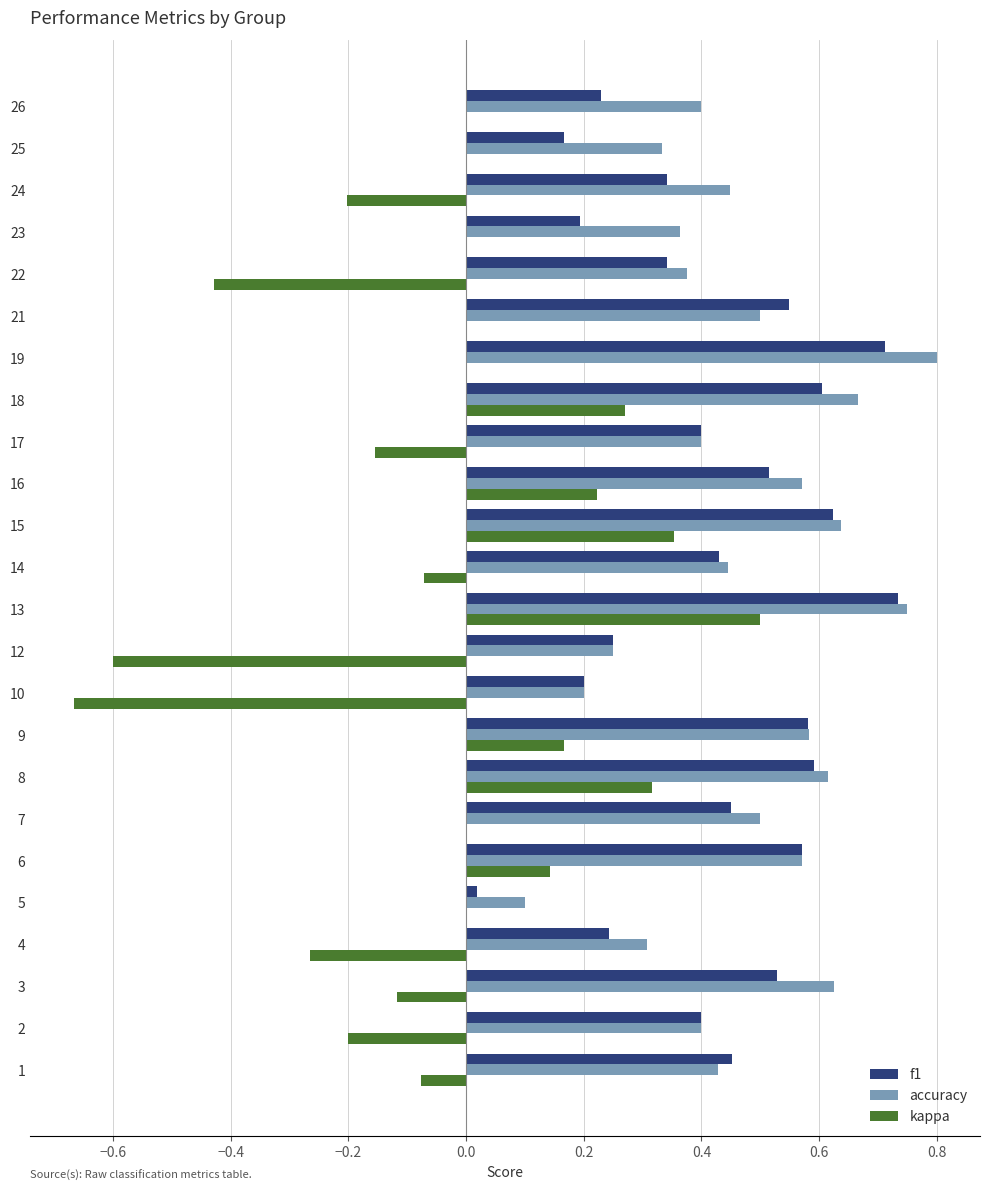

Is it true that accuracy equals 0.4 at 2?

True